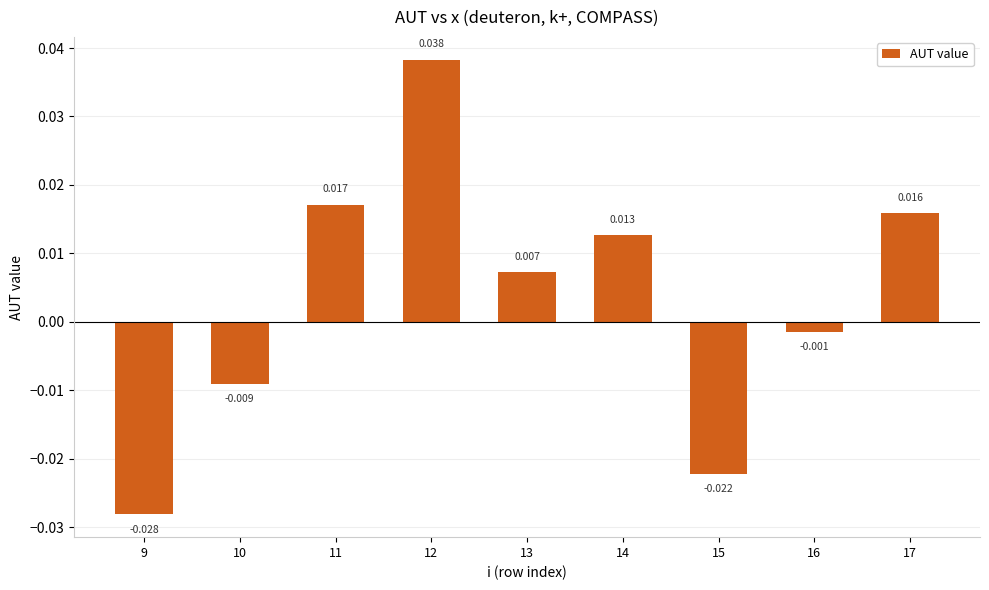

Rank the categories by value from highest to lowest.

12, 11, 17, 14, 13, 16, 10, 15, 9